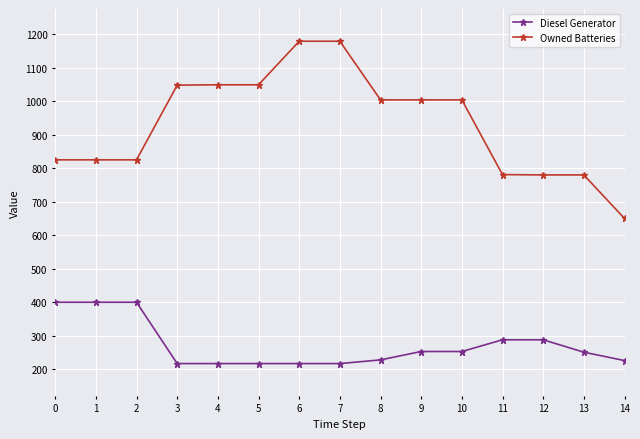

At which label does Owned Batteries first exceed 1004?

3